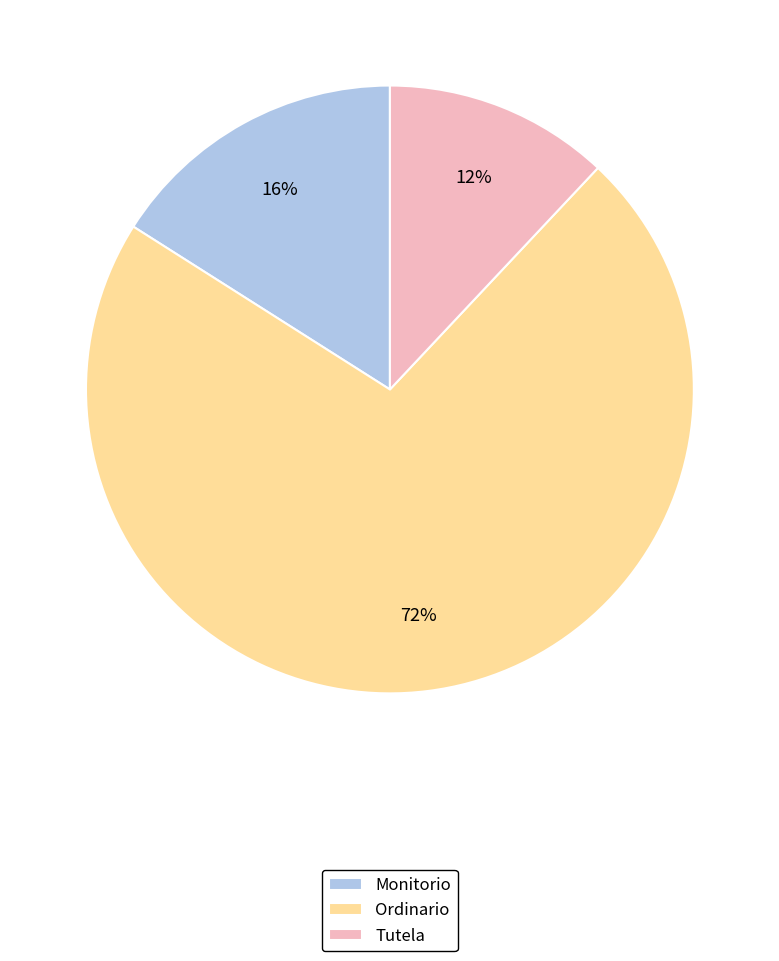

To the nearest percent, what portion does Ordinario represent?

72%